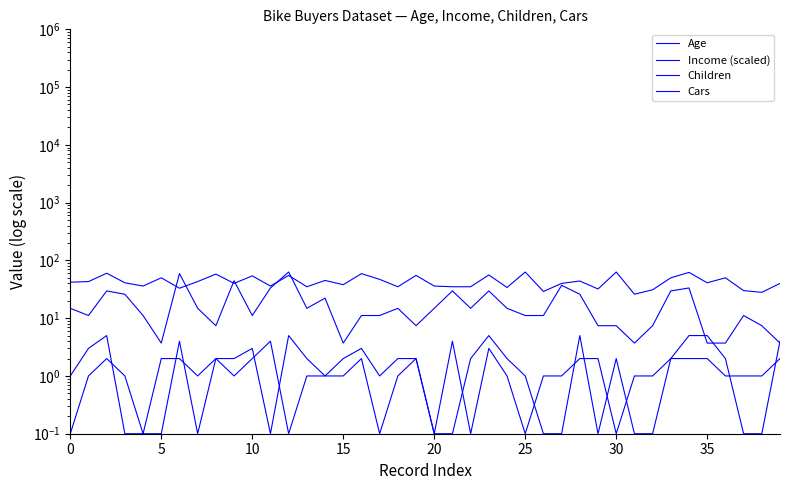

Reading right to left, list all the values displayed in this chart.

Age: 40.0	28.0	30.0	50.0	41.0	62.0	50.0	31.0	26.0	63.0	32.0	44.0	40.0	29.0	63.0	34.0	56.0	35.0	35.0	36.0	55.0	35.0	47.0	59.0	38.0	45.0	35.0	55.0	36.0	54.0	40.0	58.0	43.0	33.0	50.0	36.0	41.0	60.0	43.0	42.0
Income (scaled): 3.7	7.4	11.1	3.7	3.7	33.4	29.6	7.4	3.7	7.4	7.4	25.9	37.1	11.1	11.1	14.8	29.6	14.8	29.6	14.8	7.4	14.8	11.1	11.1	3.7	22.2	14.8	63.0	33.4	11.1	44.5	7.4	14.8	59.3	3.7	11.1	25.9	29.6	11.1	14.8
Children: 4.0	0.1	0.1	2.0	5.0	5.0	2.0	0.1	0.1	2.0	0.1	5.0	0.1	0.1	1.0	2.0	5.0	2.0	0.1	0.1	2.0	2.0	1.0	3.0	2.0	1.0	2.0	5.0	0.1	3.0	2.0	2.0	1.0	2.0	2.0	0.1	0.1	5.0	3.0	1.0
Cars: 2.0	1.0	1.0	1.0	2.0	2.0	2.0	1.0	1.0	0.1	2.0	2.0	1.0	1.0	0.1	1.0	3.0	0.1	4.0	0.1	2.0	1.0	0.1	2.0	1.0	1.0	1.0	0.1	4.0	2.0	1.0	2.0	0.1	4.0	0.1	0.1	1.0	2.0	1.0	0.1